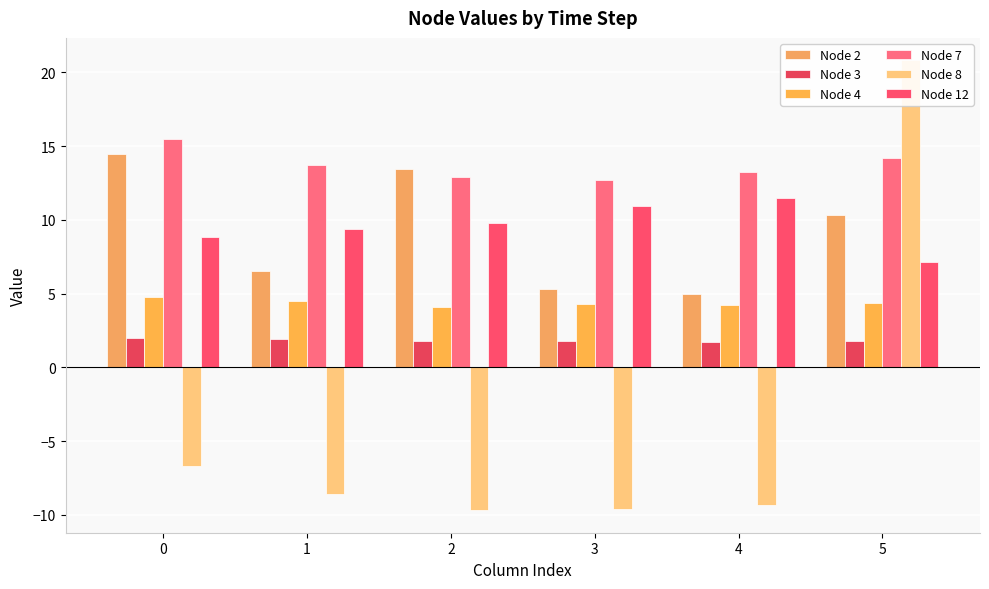

Rank the series at 2 from lowest to highest value.

Node 8, Node 3, Node 4, Node 12, Node 7, Node 2